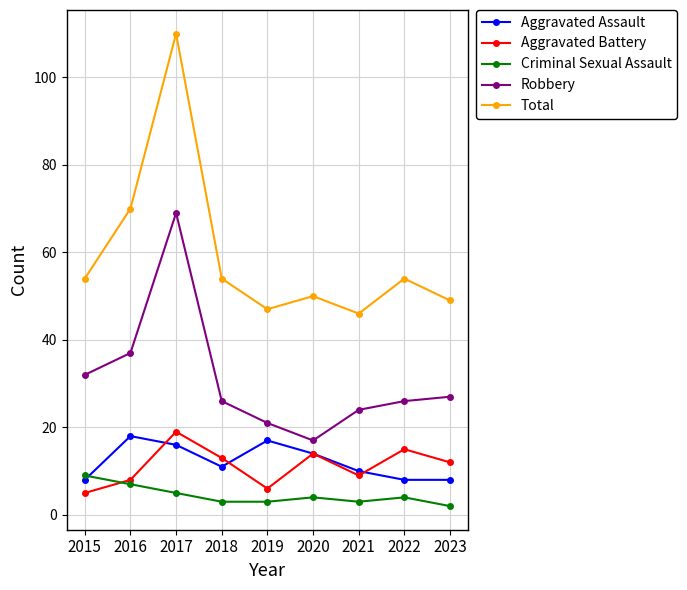

What is the difference between the highest and lowest values at 2021?

43